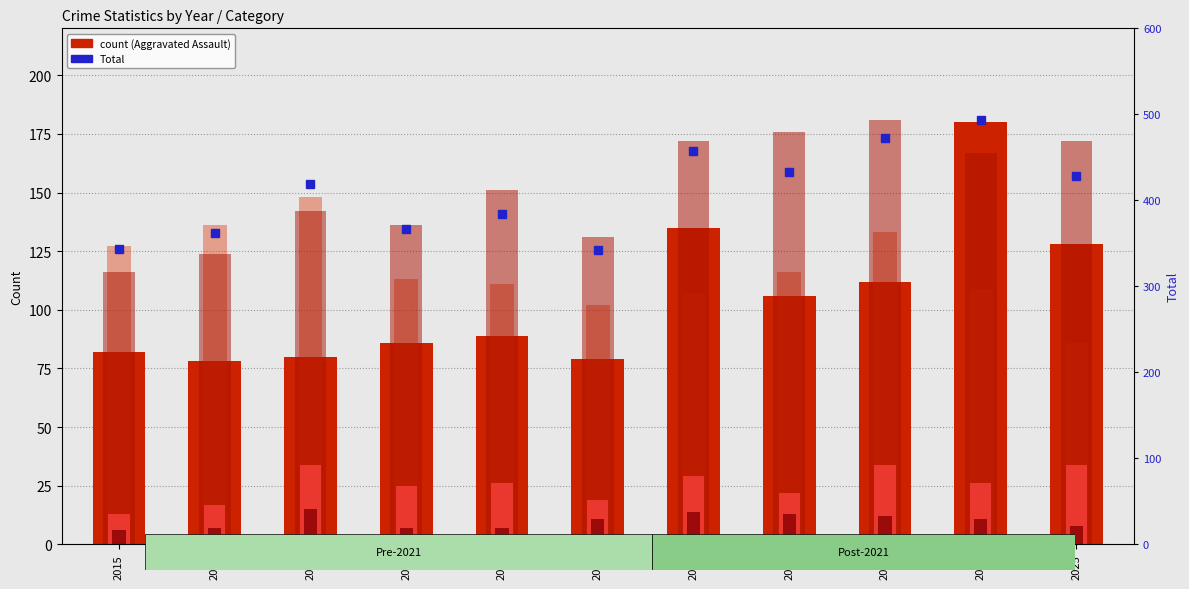

The value of Aggravated Assault at 2019 is 153. True or false?

False